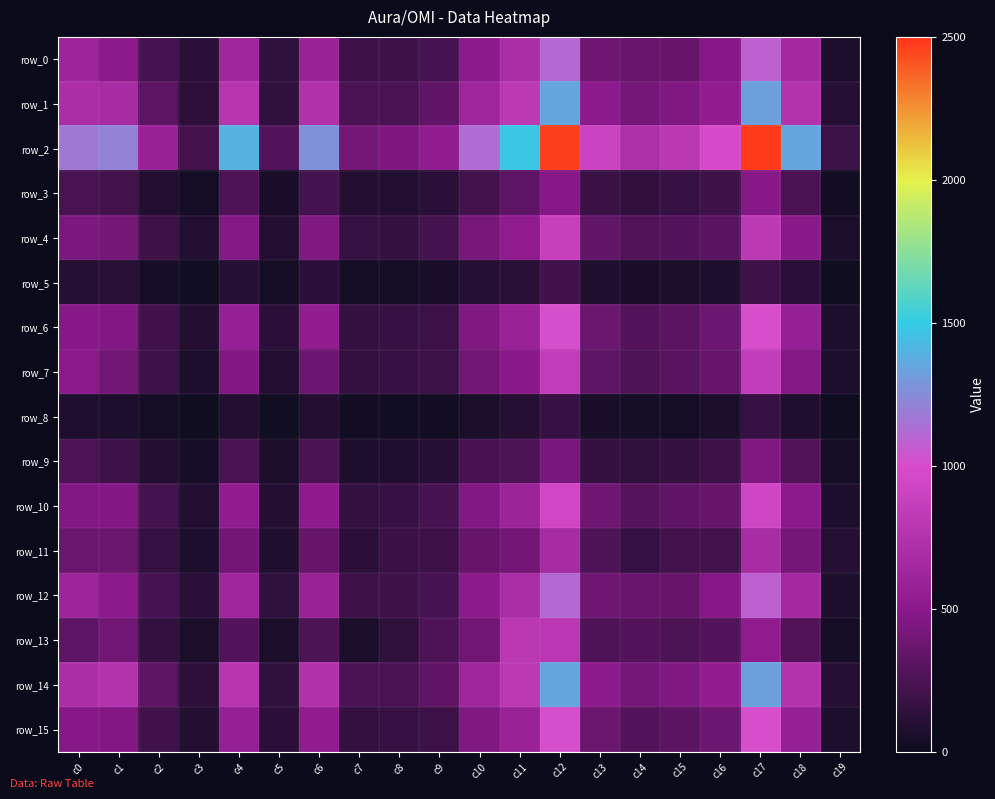

Count the number of data series in this chart.

16